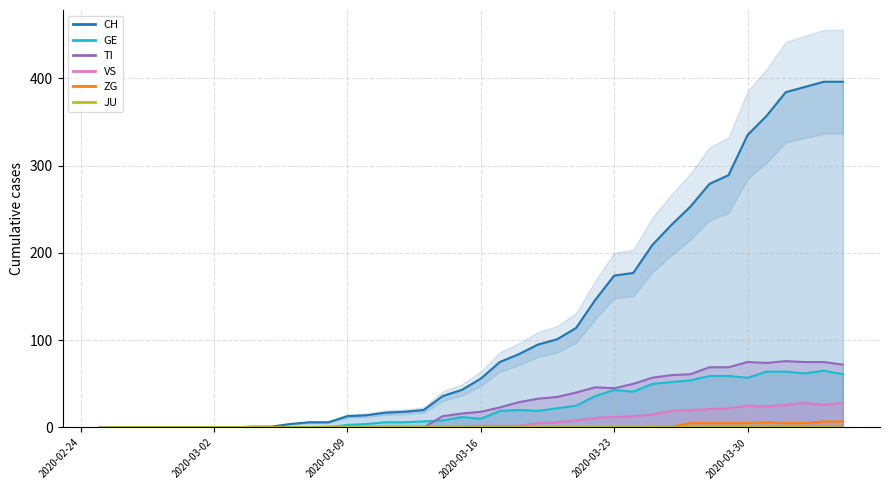

How many values in the GE series are below 12?

20